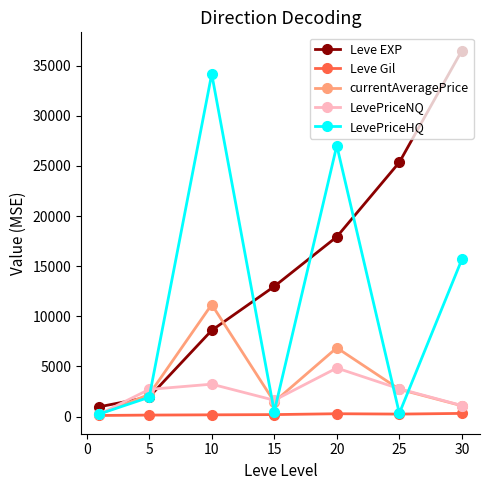

True or false: LevePriceHQ has more than 1 interior local peaks.

True